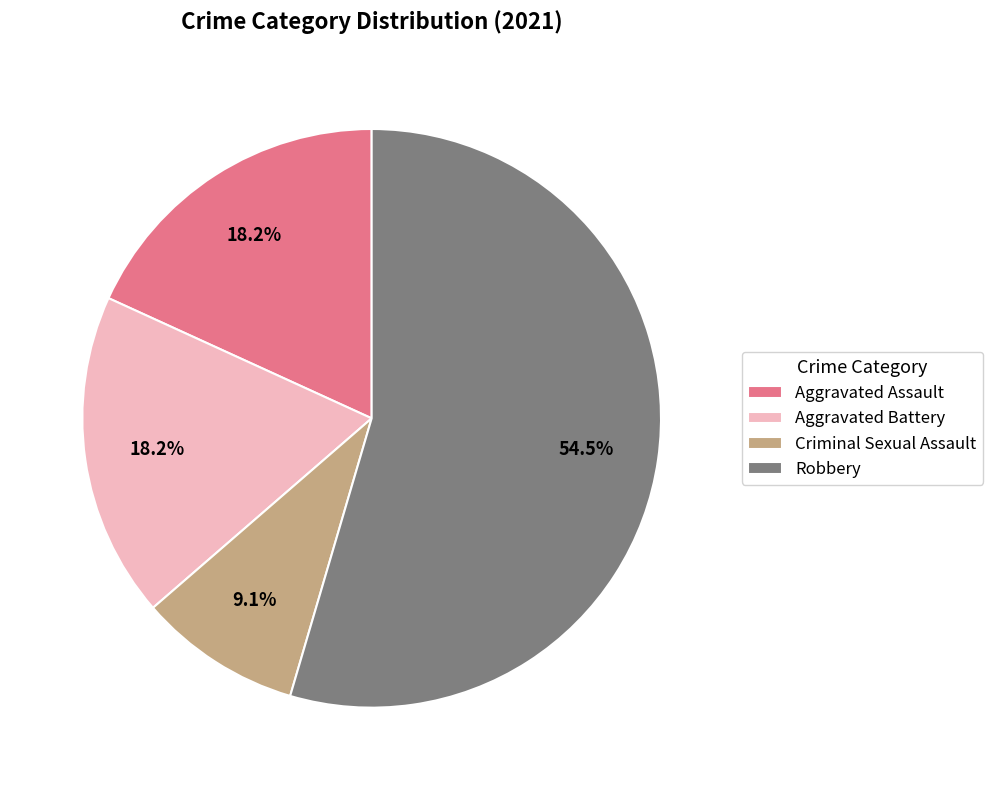

Which slice is the largest?

Robbery